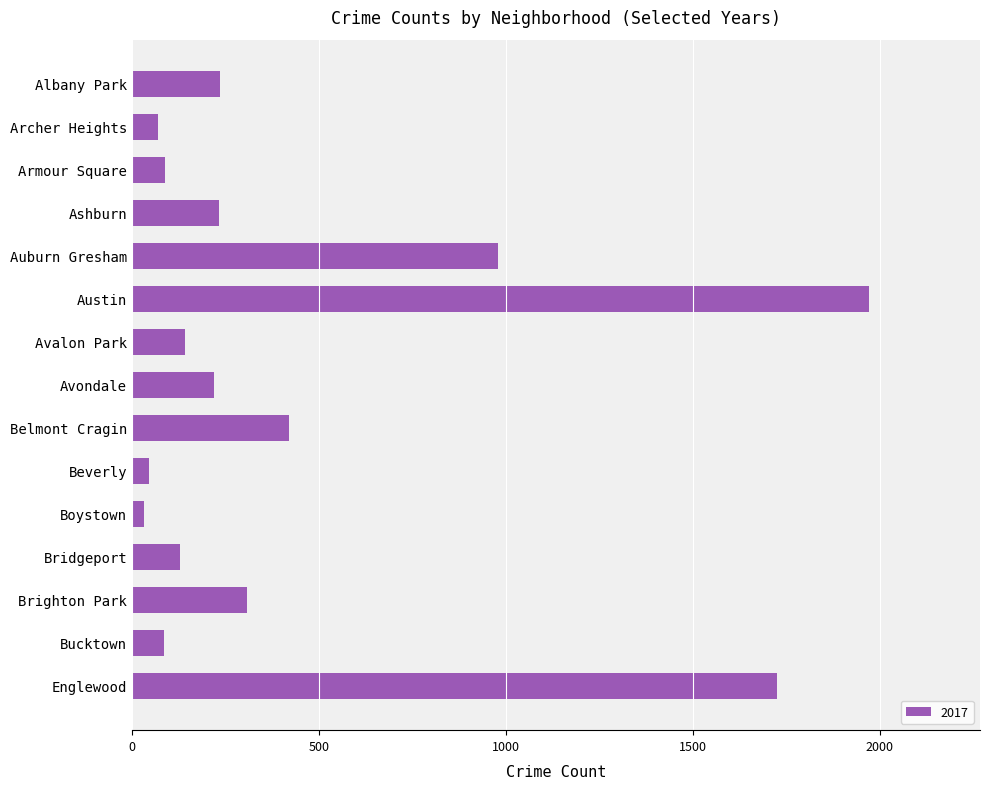

True or false: the data shows 978 at Auburn Gresham.

True